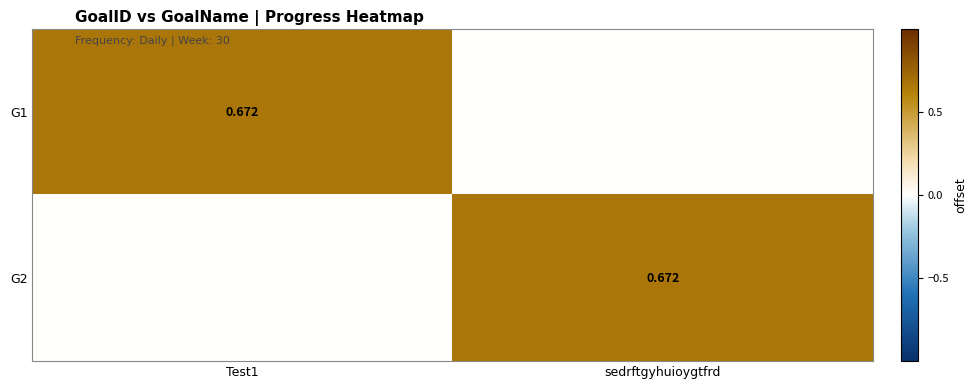

At sedrftgyhuioygtfrd, list the series in order from smallest to largest.

G1, G2